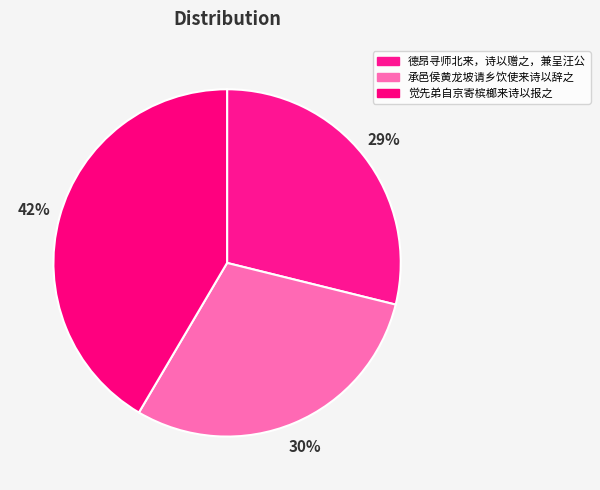

True or false: 承邑侯黄龙坡请乡饮使来诗以辞之 accounts for 30% of the total.

True